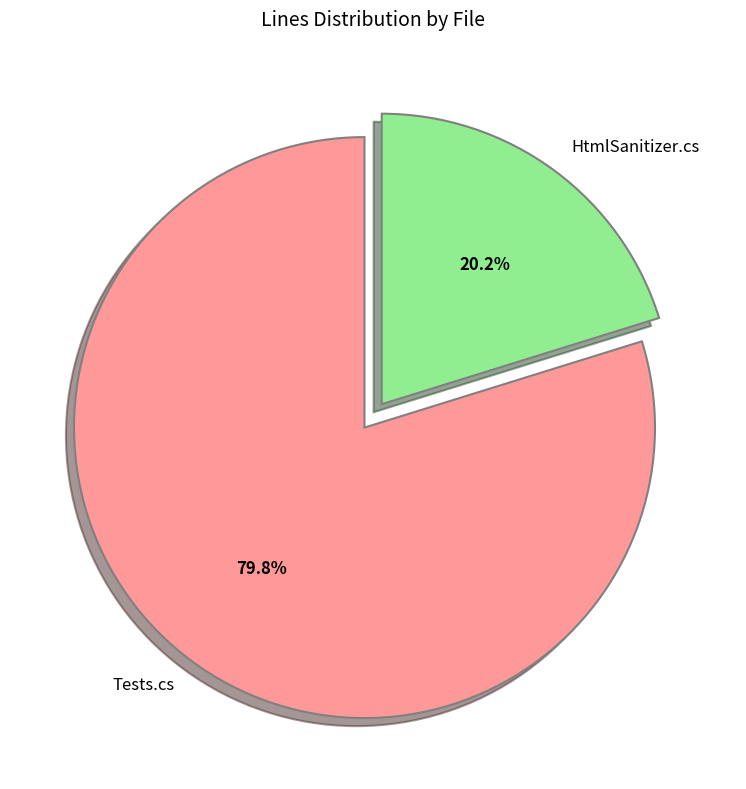

Which slice represents more than half of the pie?

Tests.cs